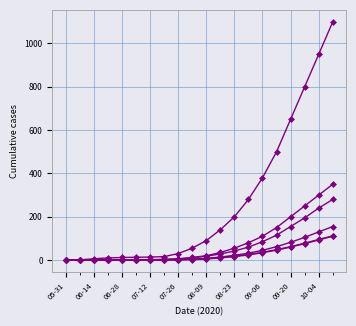

How many data points does each series have?

20